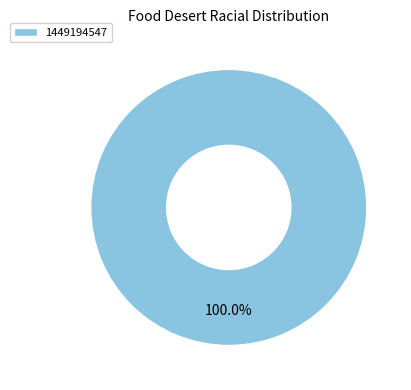

Does any single category account for the majority?

Yes